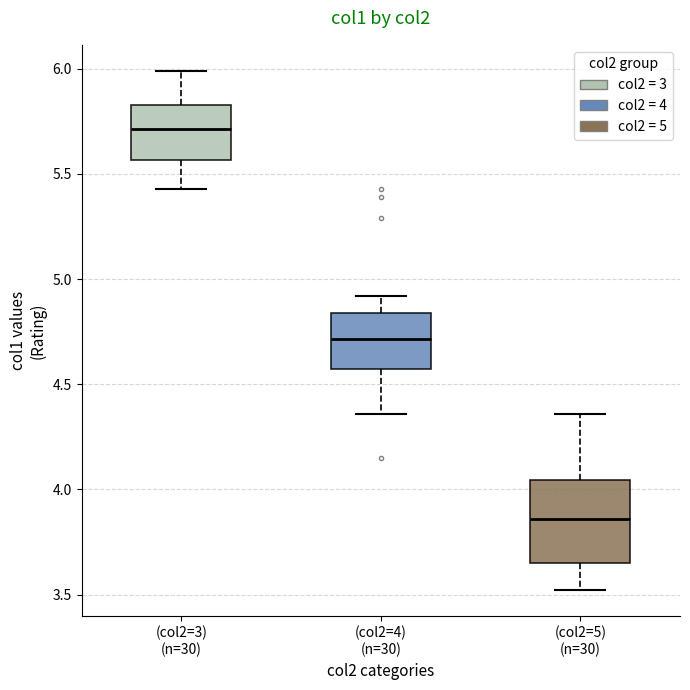

Which box's median line is the highest?

(col2=3) (n=30)